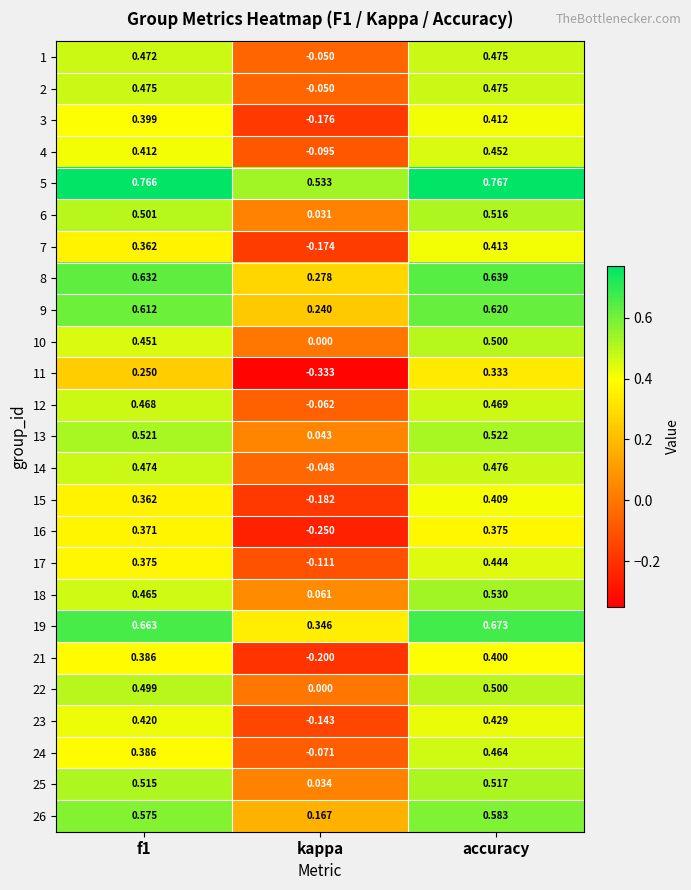

At how many categories does at least one series exceed 0?

3